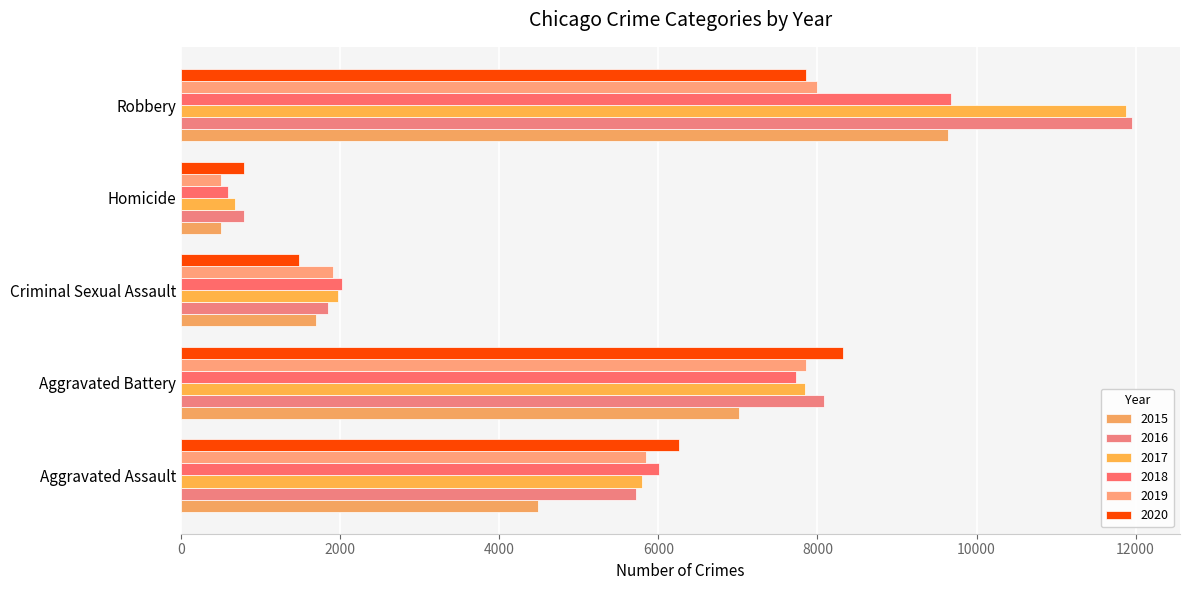

What is the label of the 2nd bar from the left?

Aggravated Battery